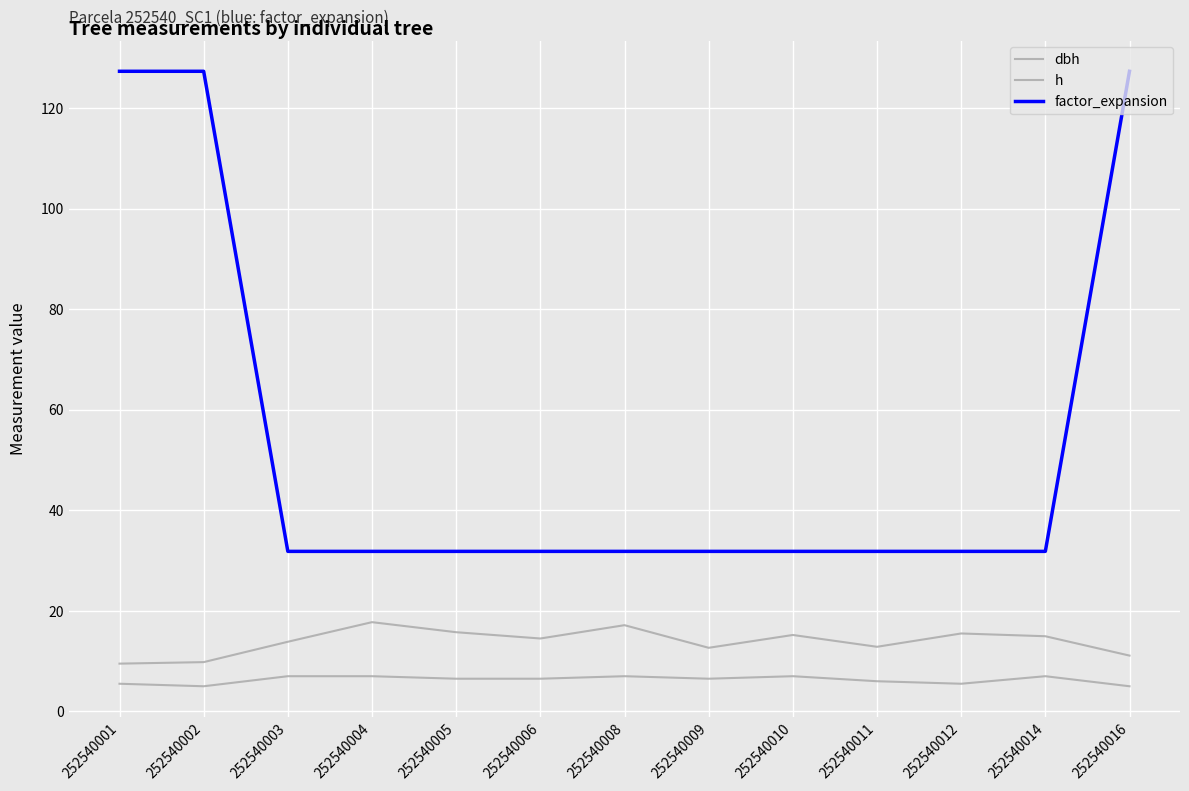

Which series changed the most between 252540004 and 252540012?

dbh